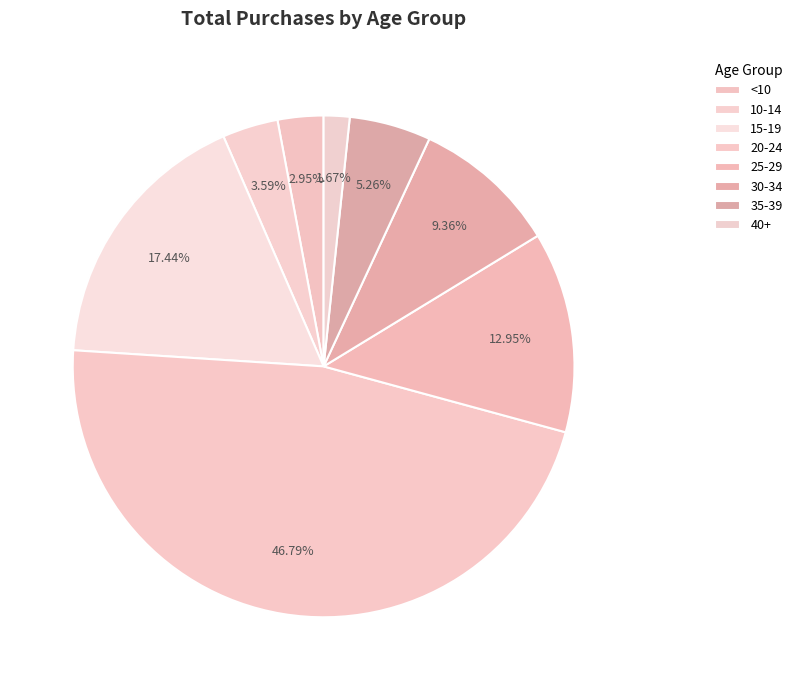

Which slice is the smallest?

40+